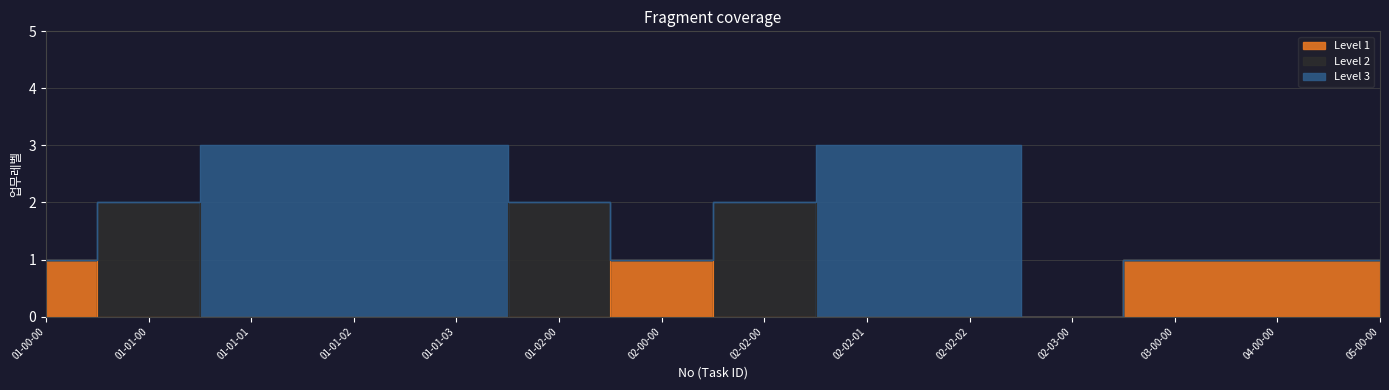

Where is the first local maximum for Level 1?

02-00-00